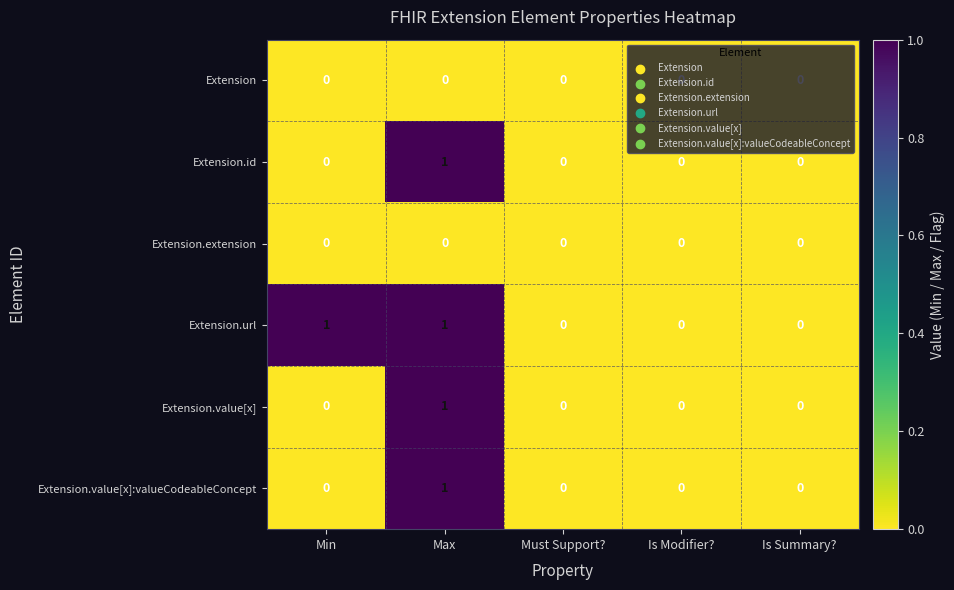

Is the value of Extension.url at Max greater than the value of Extension at Is Summary??

Yes